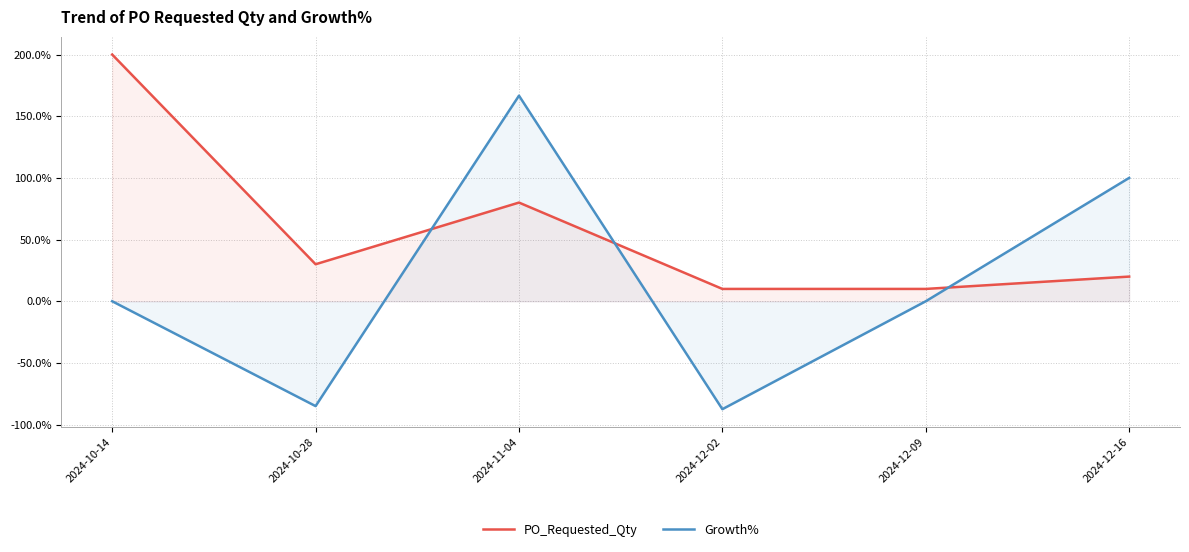

Between 2024-10-14 and 2024-12-16, which series saw the biggest shift?

PO_Requested_Qty